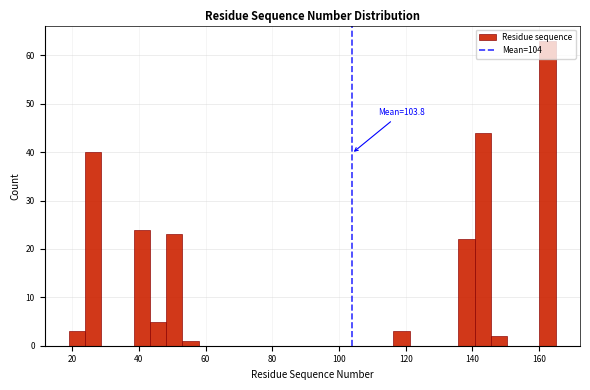

Read against the x-axis, roughly where is the centre of the tallest bar?

162